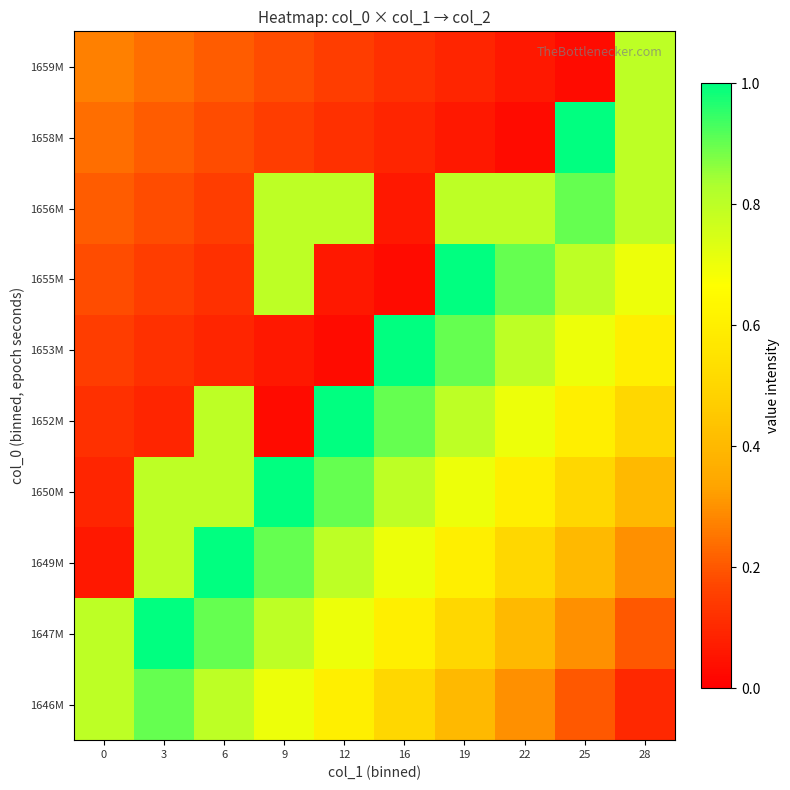

Rank the series at 19 from highest to lowest value.

1655M, 1653M, 1652M, 1656M, 1650M, 1649M, 1647M, 1646M, 1659M, 1658M